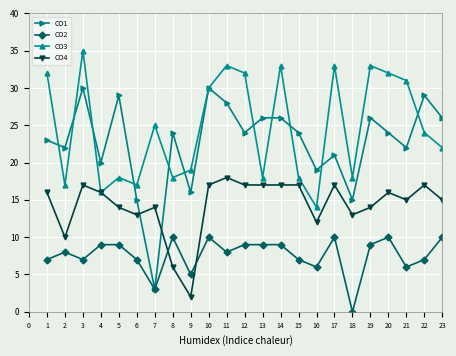

Rank the series by their average value, from highest to lowest.

CO3, CO1, CO4, CO2